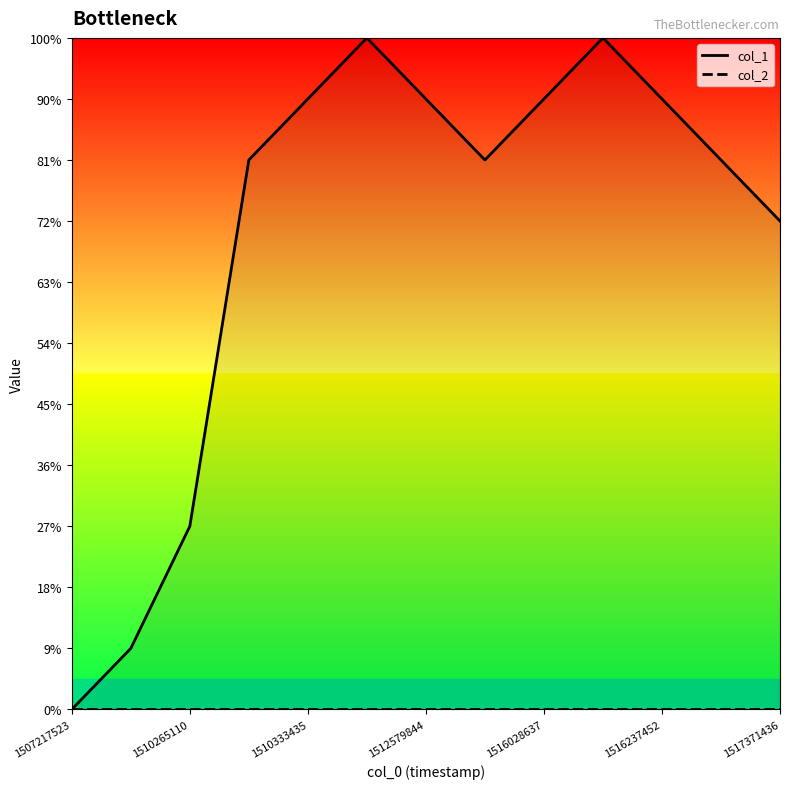

What is the label of the 8th point from the left?

7